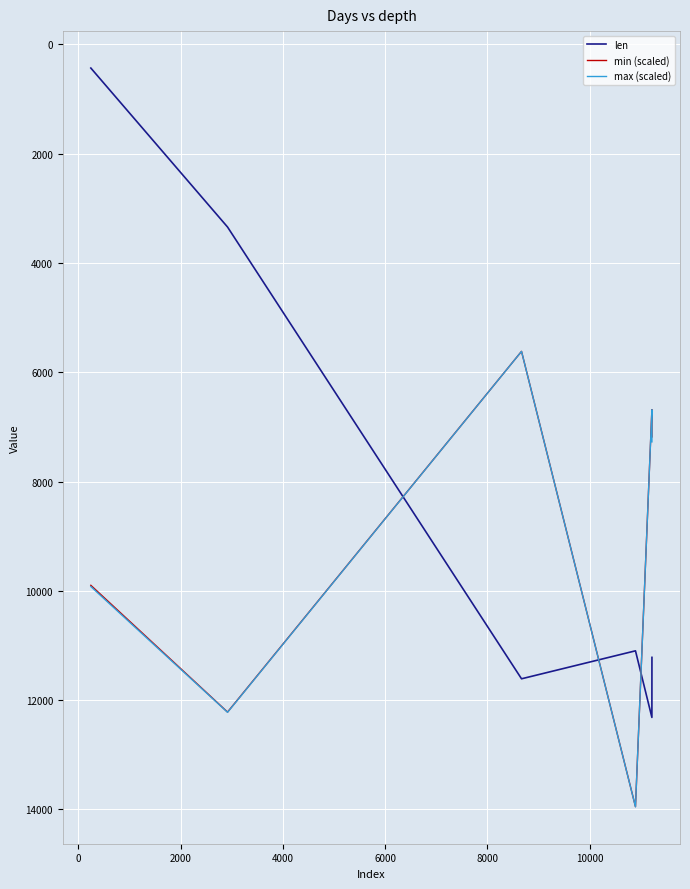

What is the maximum value shown in the chart?

13953.8